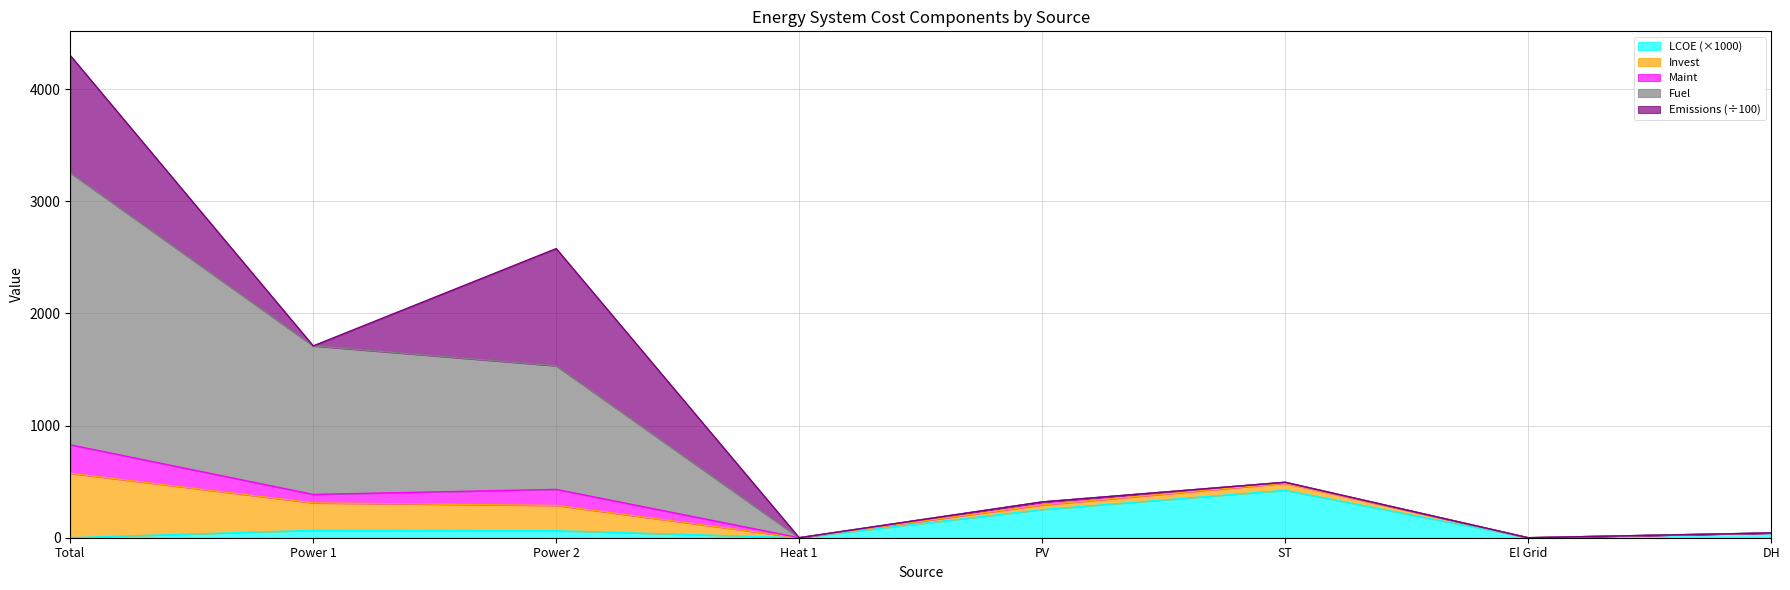

How many positive values does the LCOE series have?

5